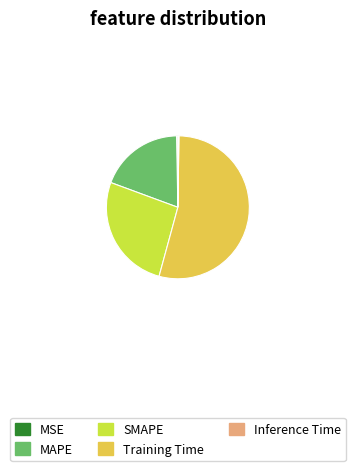

What is the largest slice in the pie chart?

Training Time